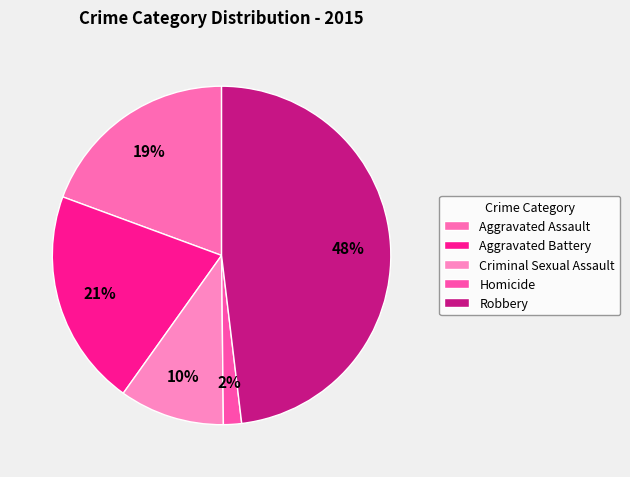

Which category has the biggest portion of the pie?

Robbery